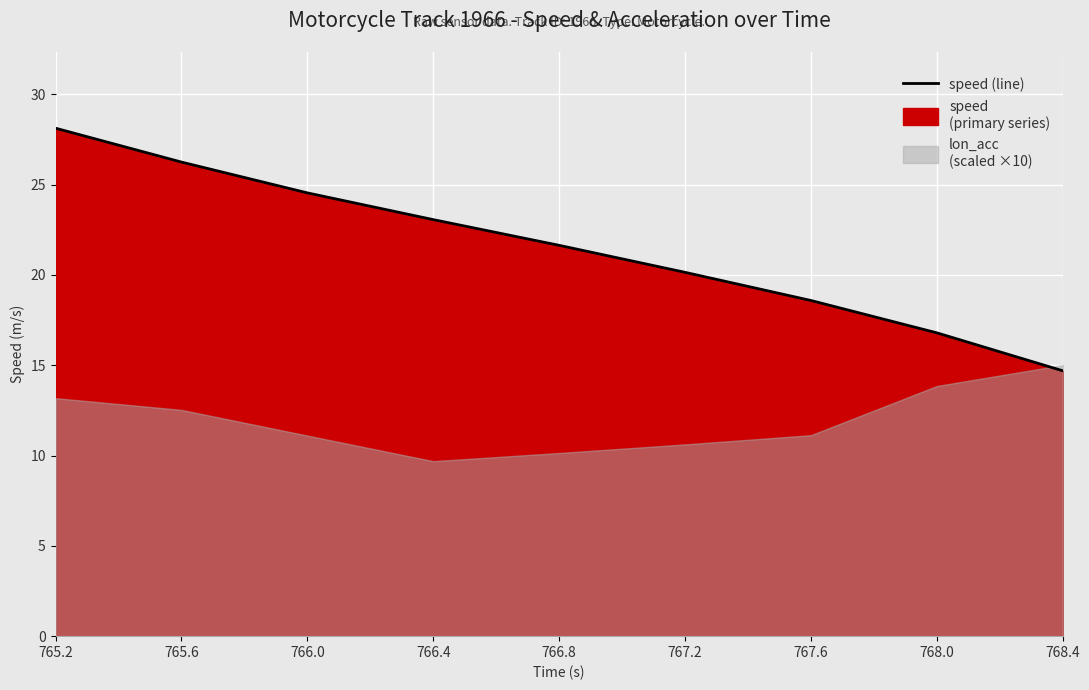

Which category has the highest value across all series?

765.2